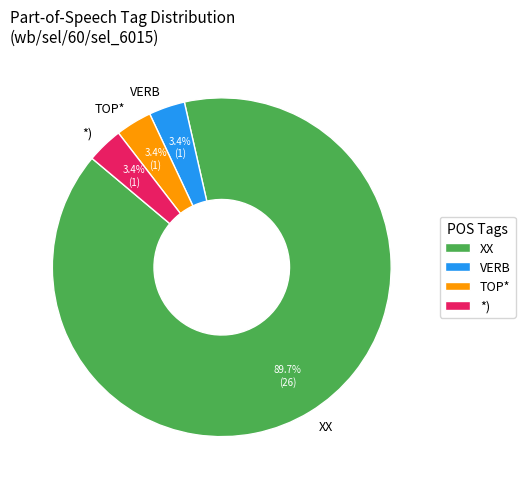

What is the largest slice in the pie chart?

XX